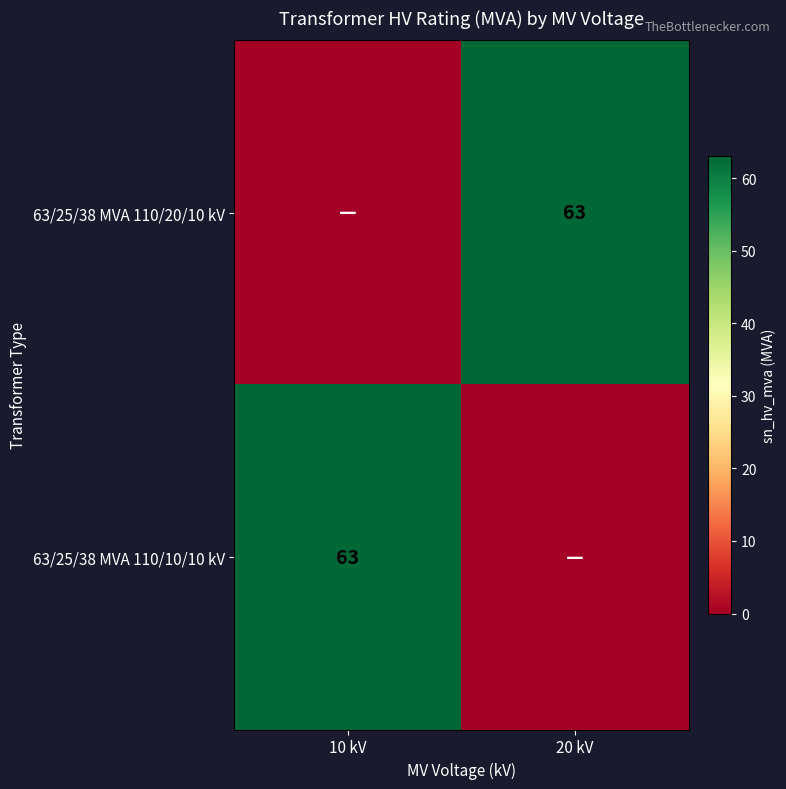

Between 10 kV and 20 kV, which is larger?

20 kV